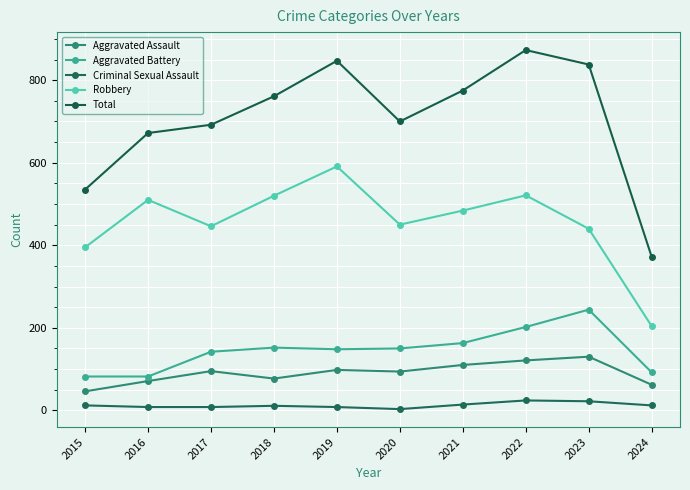

What is the difference between the highest and lowest values at 2023?

816